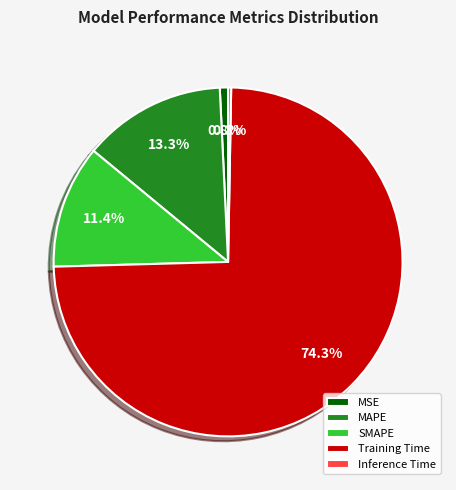

What is the largest slice in the pie chart?

Training Time